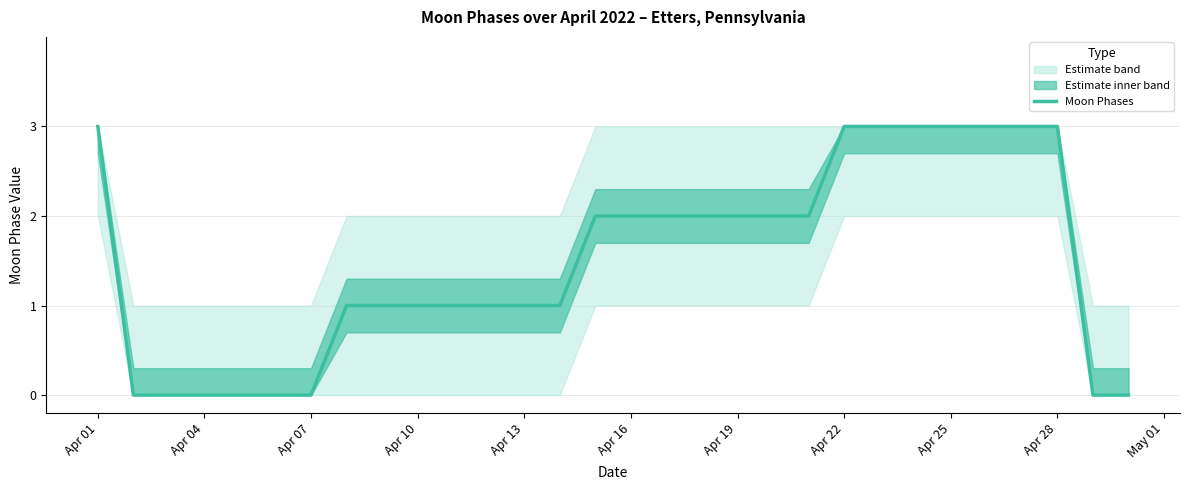

The value of Moon Phases at Apr 13 is 1. True or false?

True